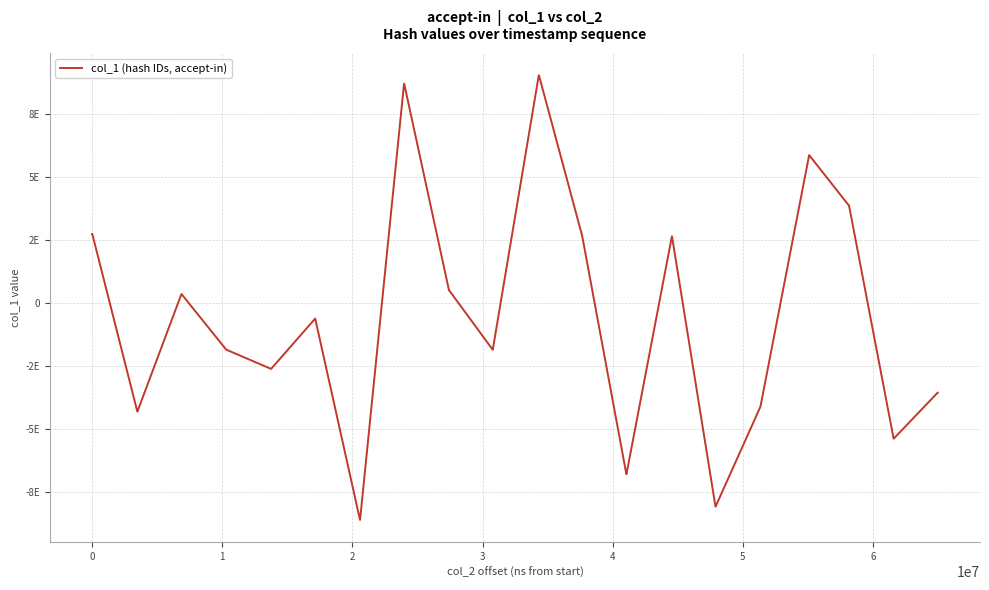

What is the minimum value shown in the chart?

-8619809642211889152